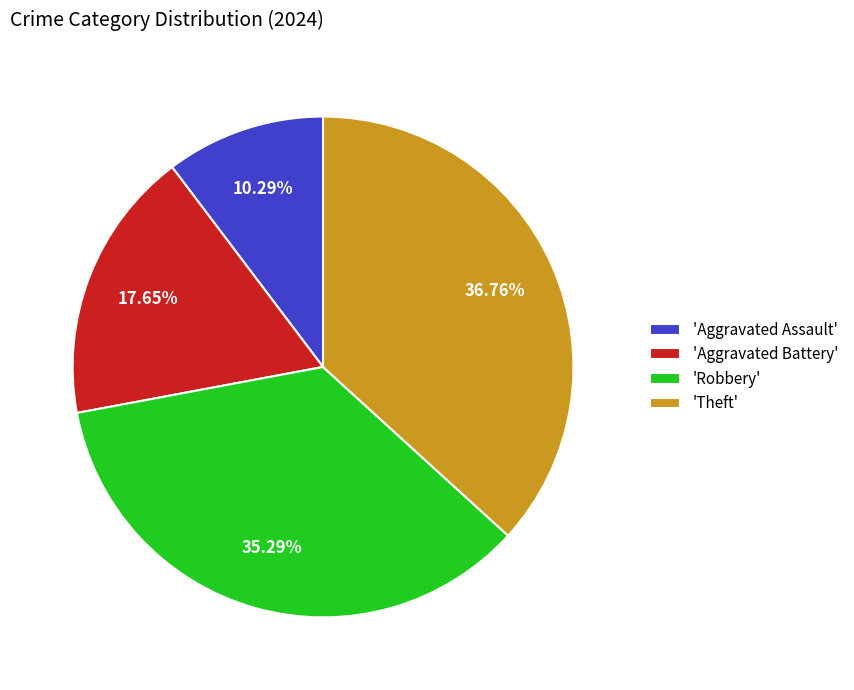

How many segments does this pie chart have?

4